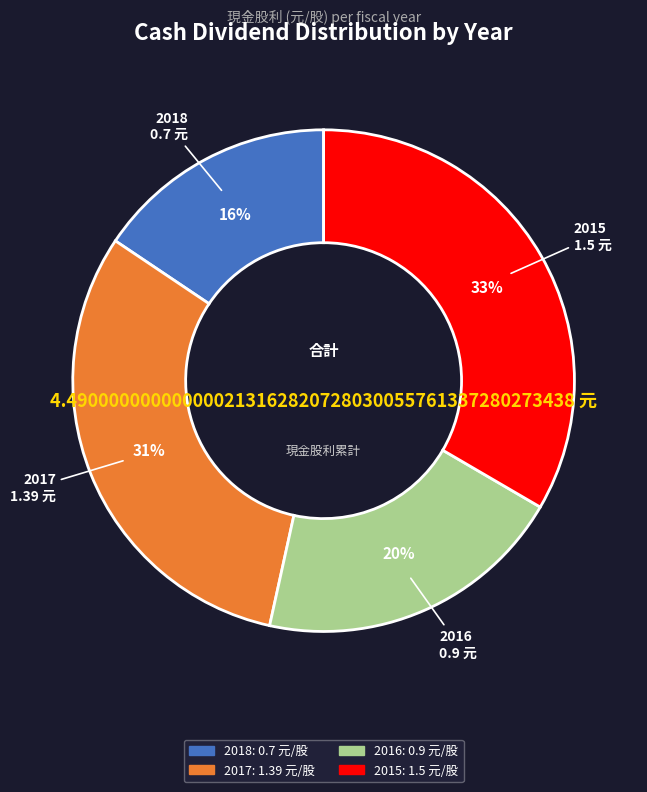

Is there a majority slice in this chart?

No